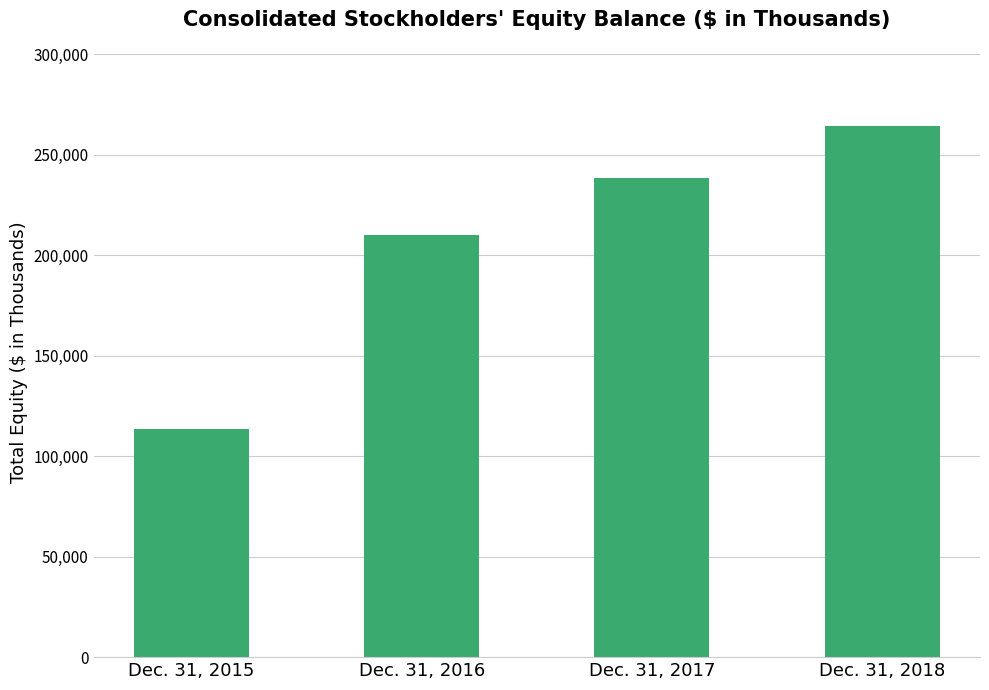

What is the difference between the maximum and minimum values?

150535